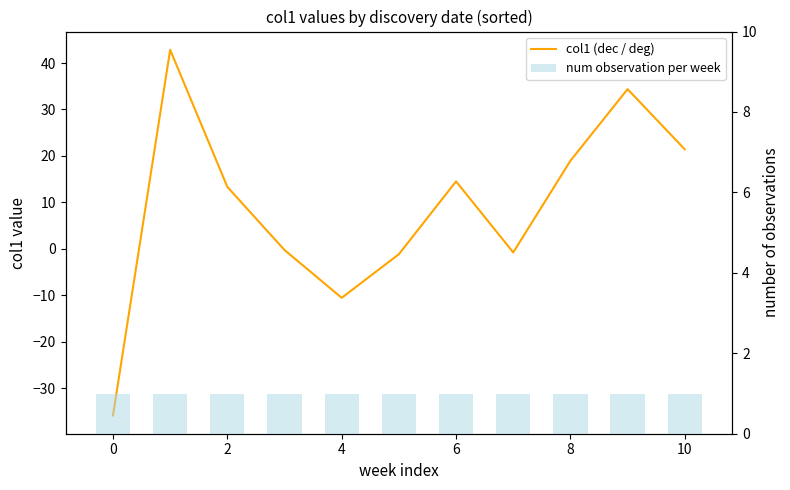

Reading left to right, transcribe all the data shown in this chart.

col1 (dec / deg): -35.9	42.8	13.3	-0.2	-10.5	-1.2	14.5	-0.8	19.0	34.4	21.4
num observation per week: 1.0	1.0	1.0	1.0	1.0	1.0	1.0	1.0	1.0	1.0	1.0